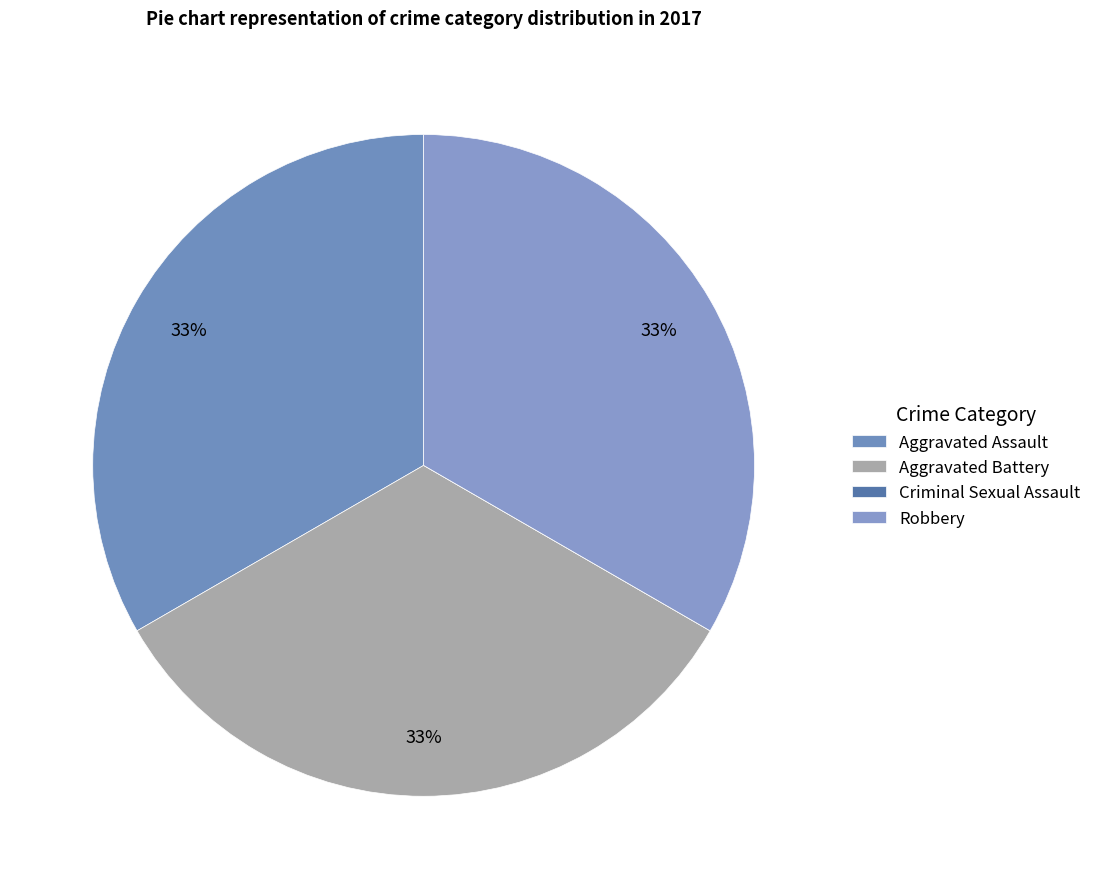

How many segments does this pie chart have?

4